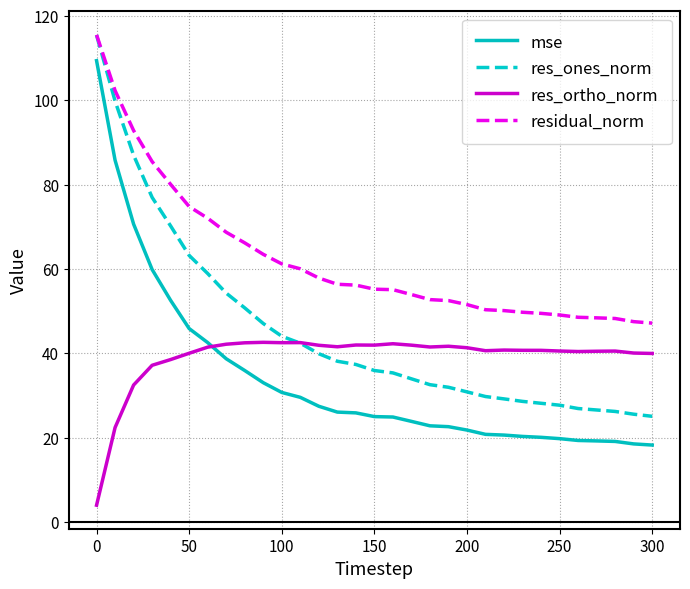

What is the highest value of the mse series?

109.4